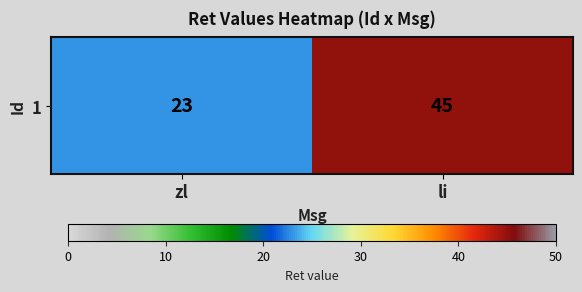

Read the value at li.

45